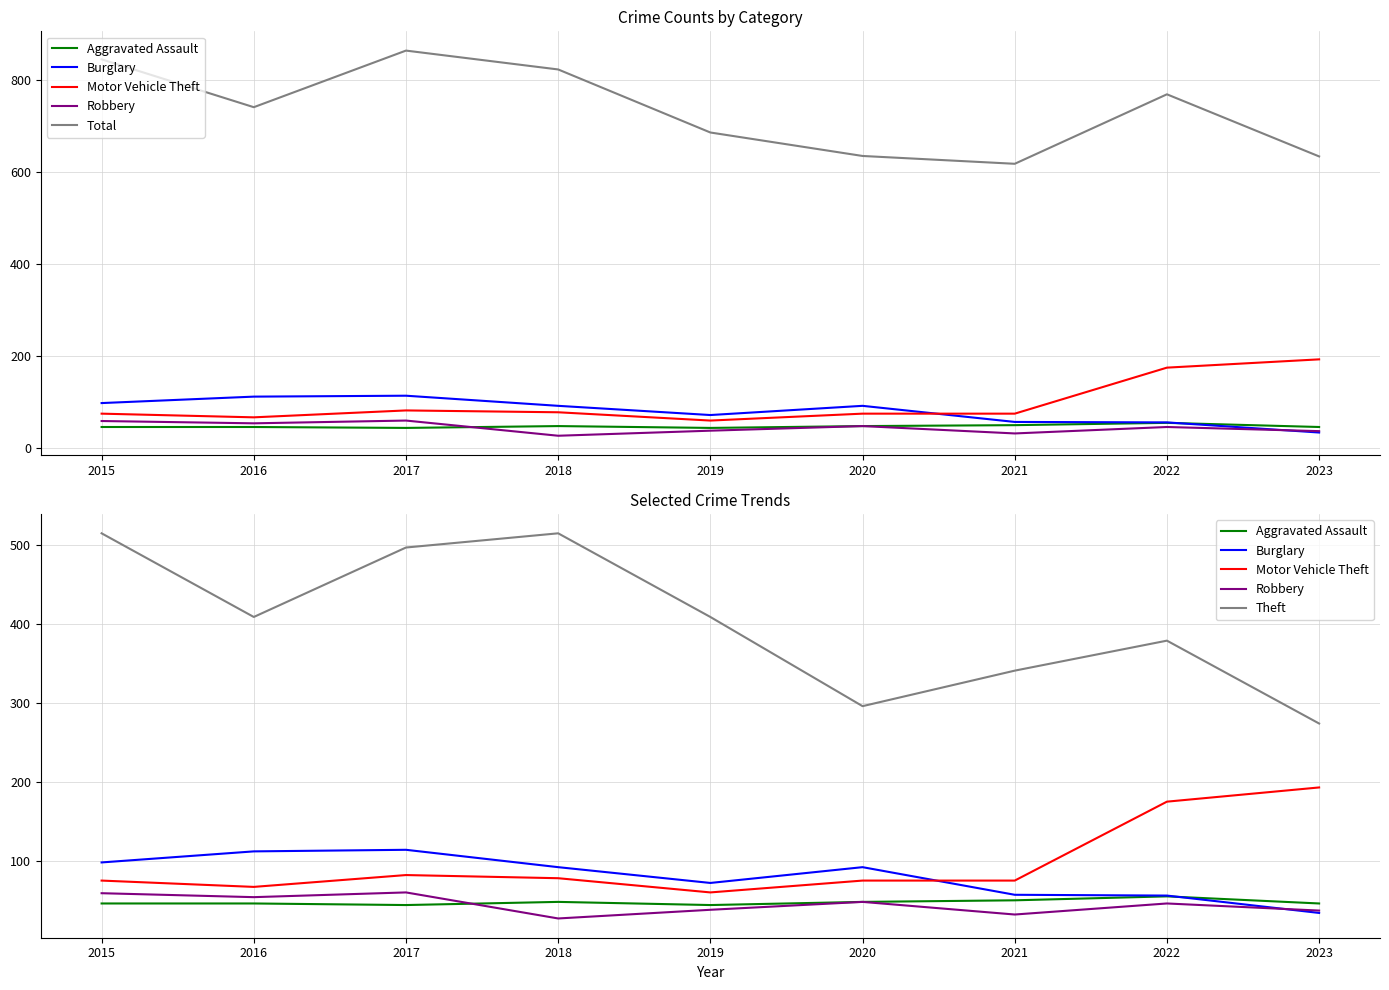

How many interior local valleys does the Burglary series have?

1